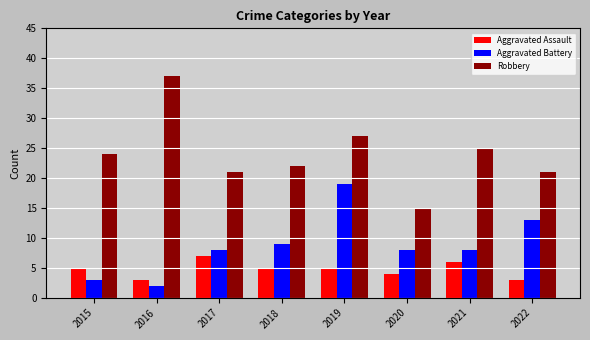

Which category has the lowest value in the Robbery series?

2020